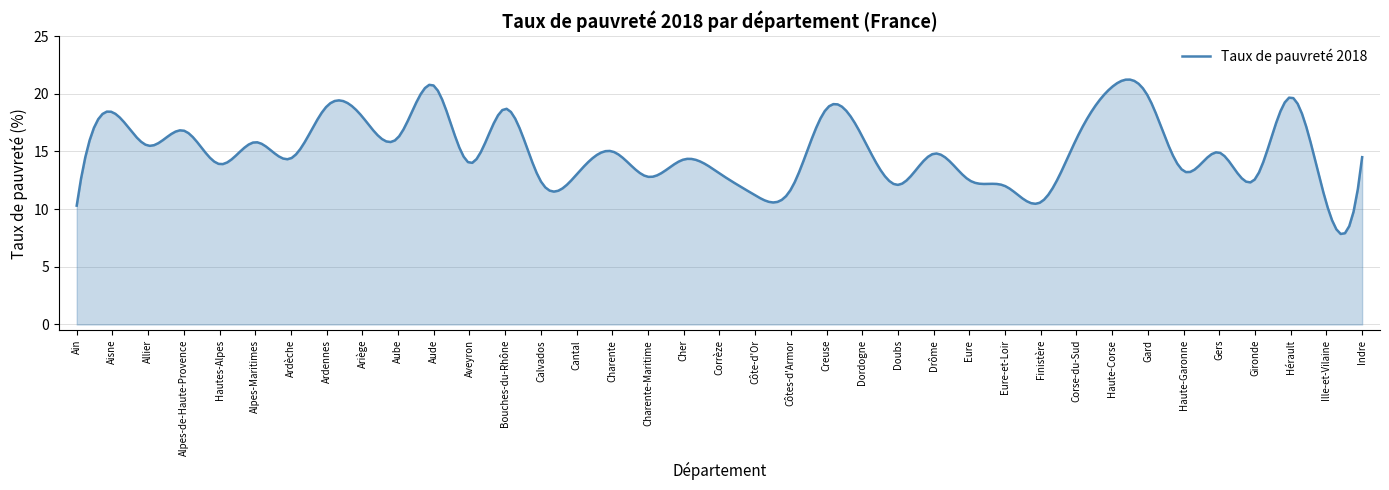

What is the minimum value shown in the chart?

7.8